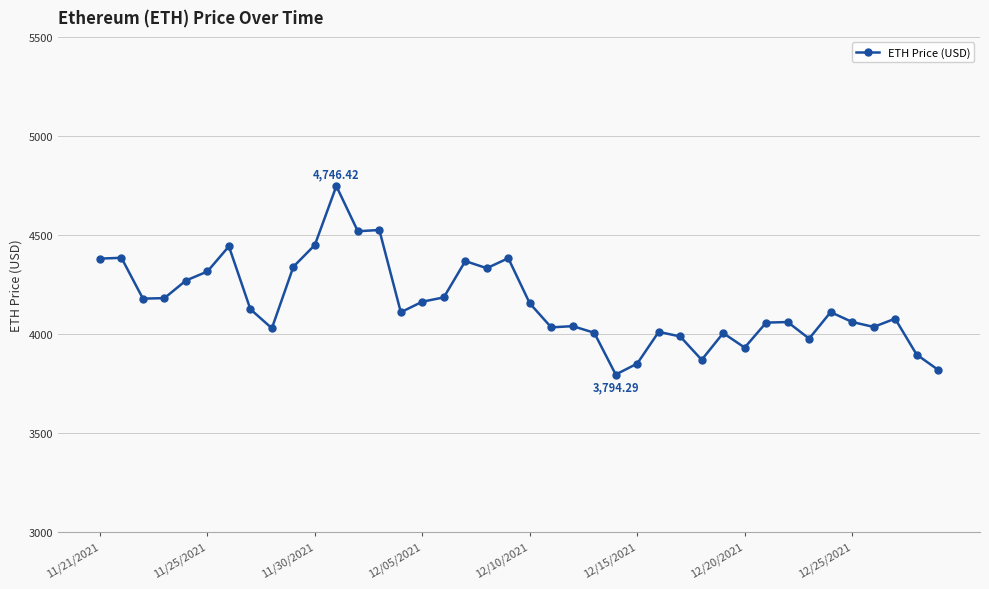

What is the average value?

4154.3